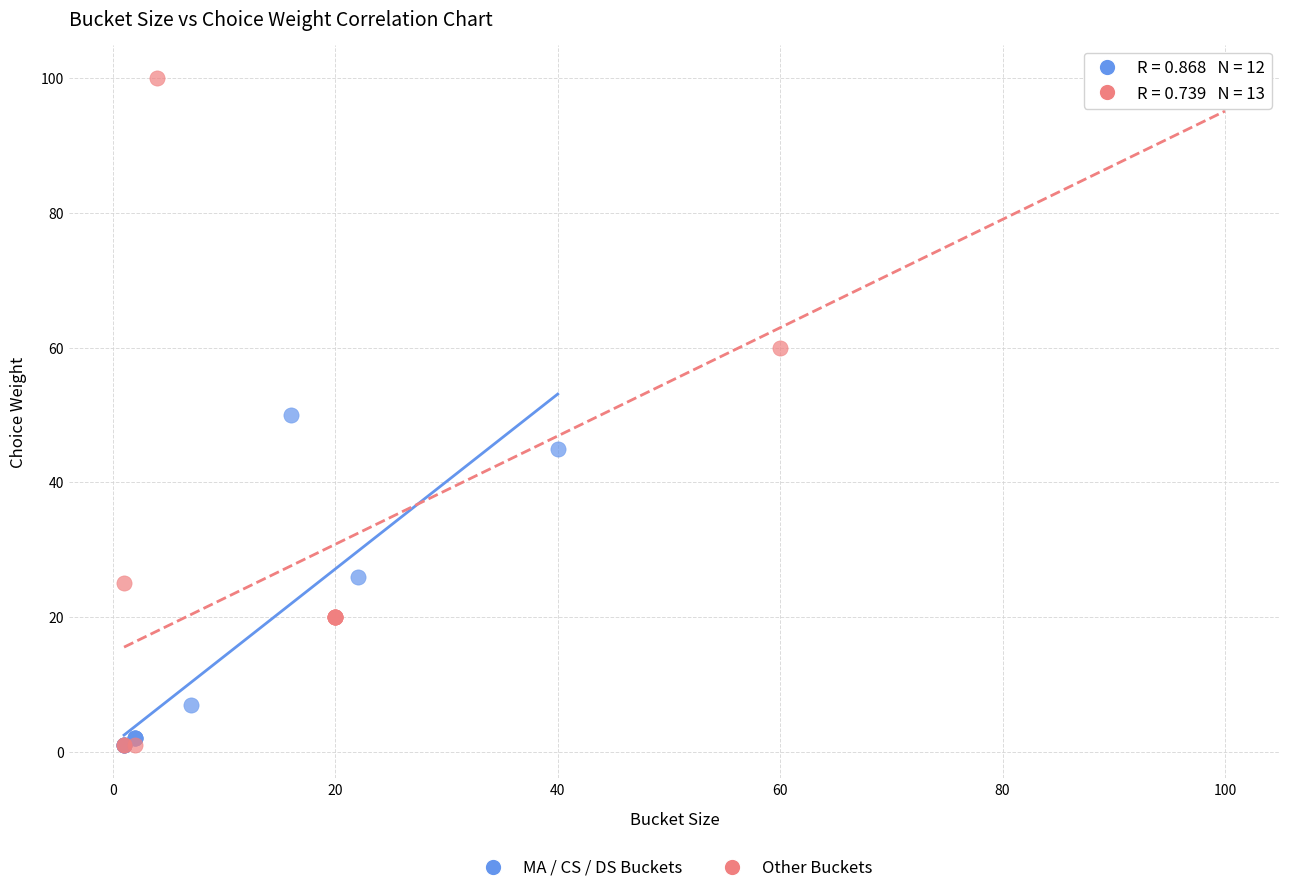

Which series contains the highest Y value?

Other Buckets